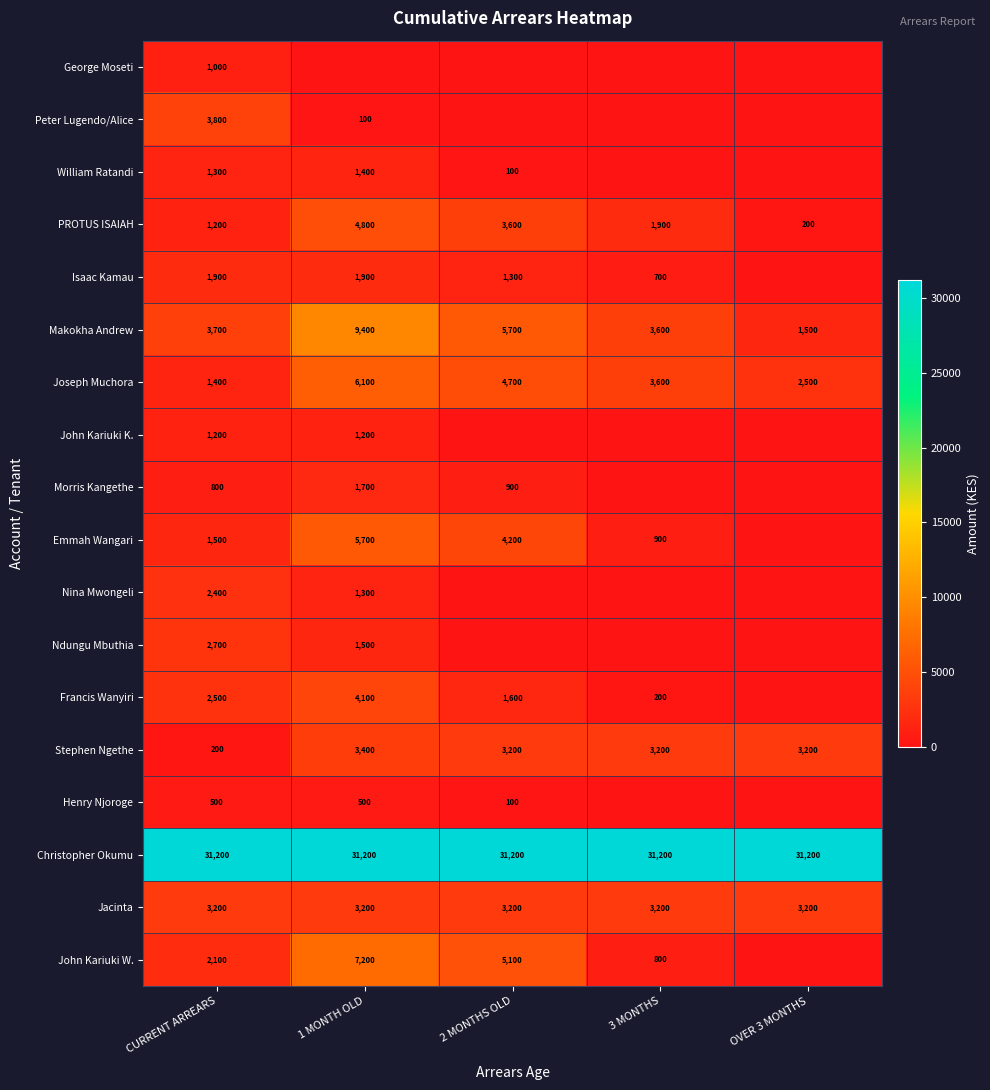

What is the difference between the highest and lowest values at OVER 3 MONTHS?

31200